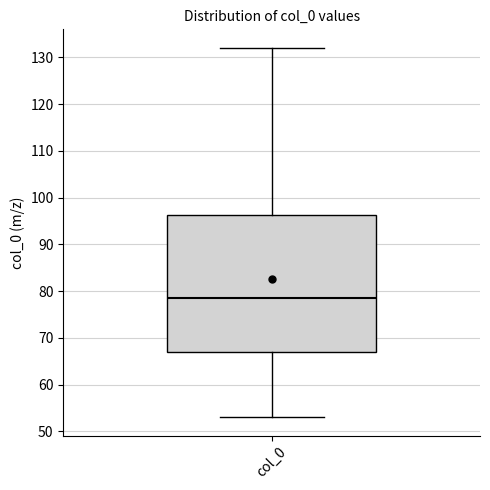

Where does the upper whisker of the box for col_0 end on the y-axis? The values are not printed on the chart, so give them approximately, as read against the axis.

132